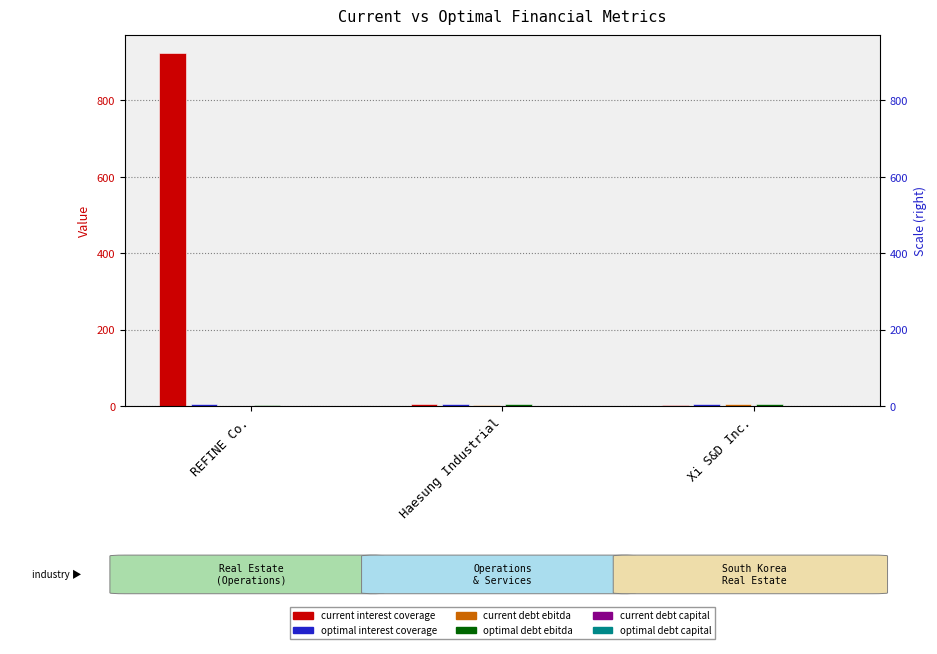

Which has a higher value, Xi S&D Inc. or Haesung Industrial?

Haesung Industrial